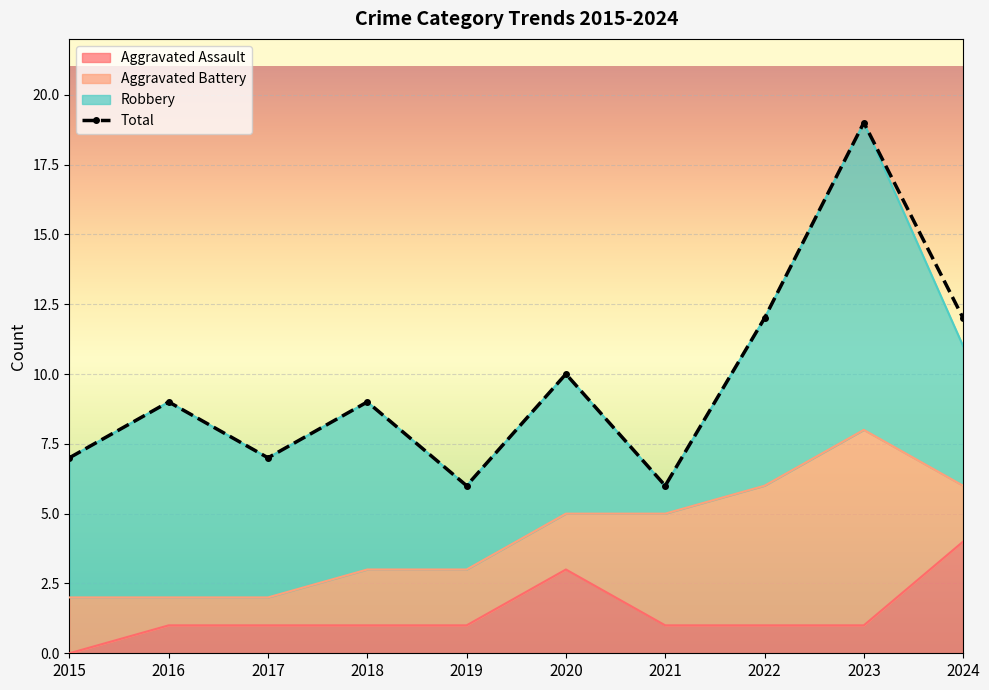

At which category is the sum across all series the highest?

2023